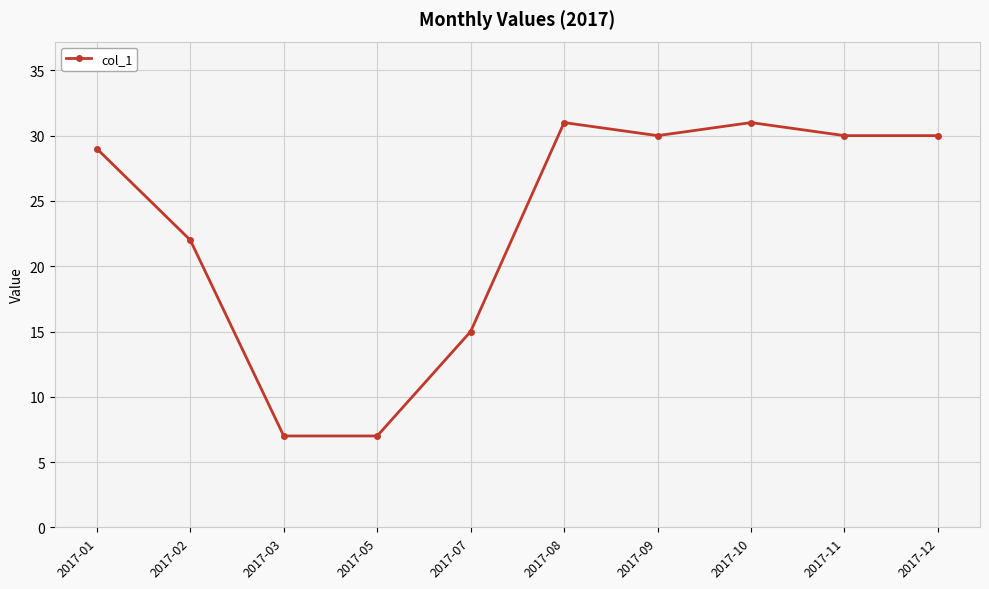

Which has a higher value, 2017-07 or 2017-09?

2017-09